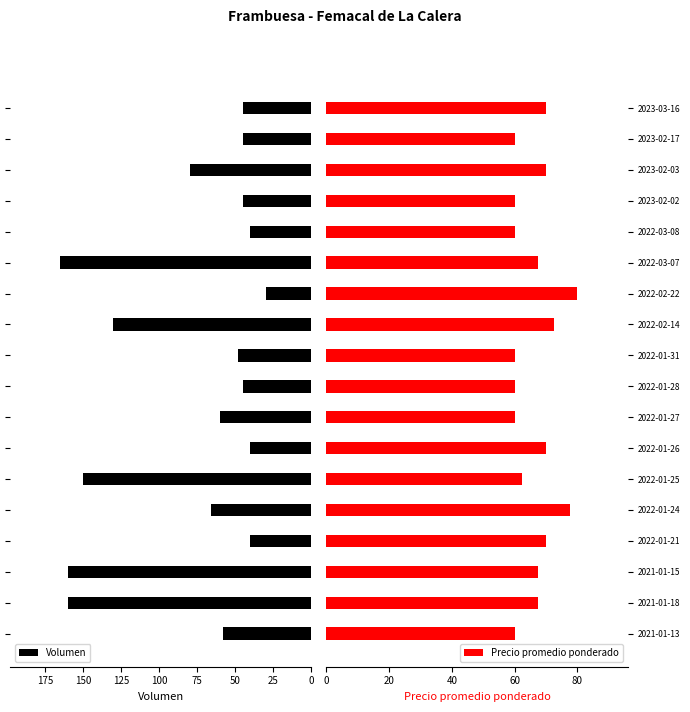

Which series has the widest spread of values?

Volumen